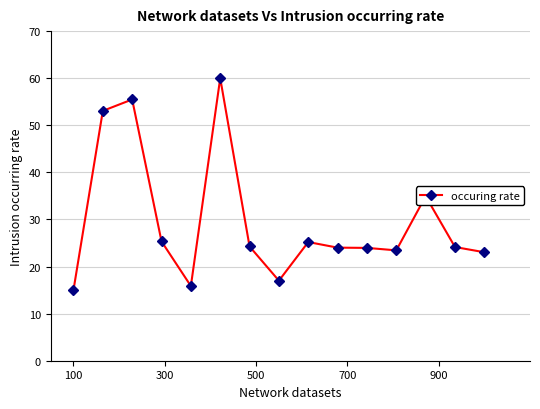

True or false: the data has more than 0 interior local peaks.

True